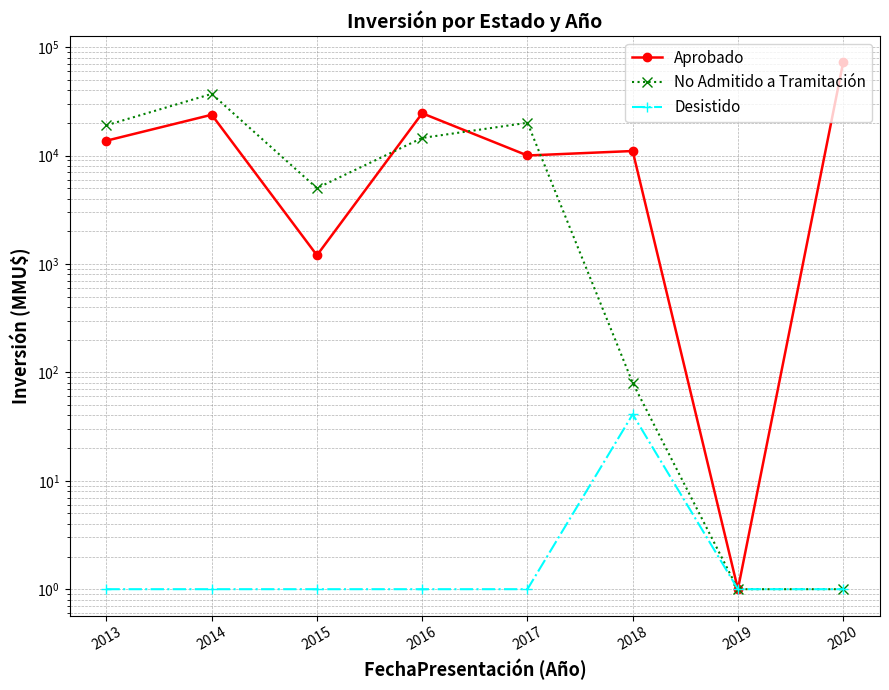

Reading left to right, what are all the values shown in this chart?

Aprobado: 13695	23761	1201	24521	10001	11001	1	72261
No Admitido a Tramitación: 19001	37001	5001	14521	20038	80	1	1
Desistido: 1	1	1	1	1	41	1	1